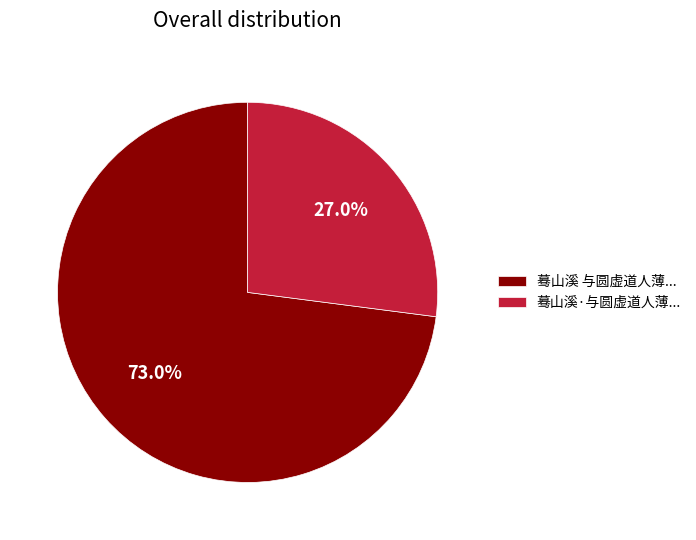

Approximately how many times larger is the value at 蓦山溪·与圆虚道人薄... compared to 蓦山溪 与圆虚道人薄...?

0.4